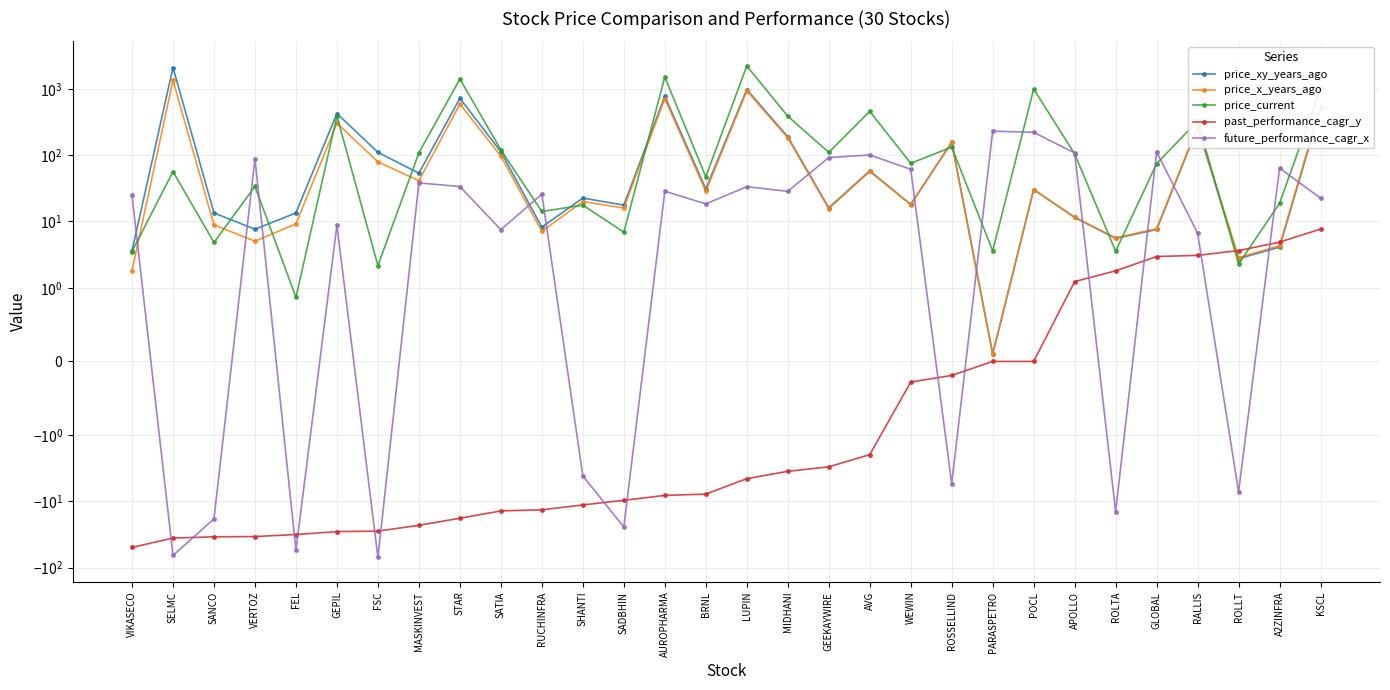

What is the value of the past_performance_cagr_y point at the 3rd from the left?

-34.2